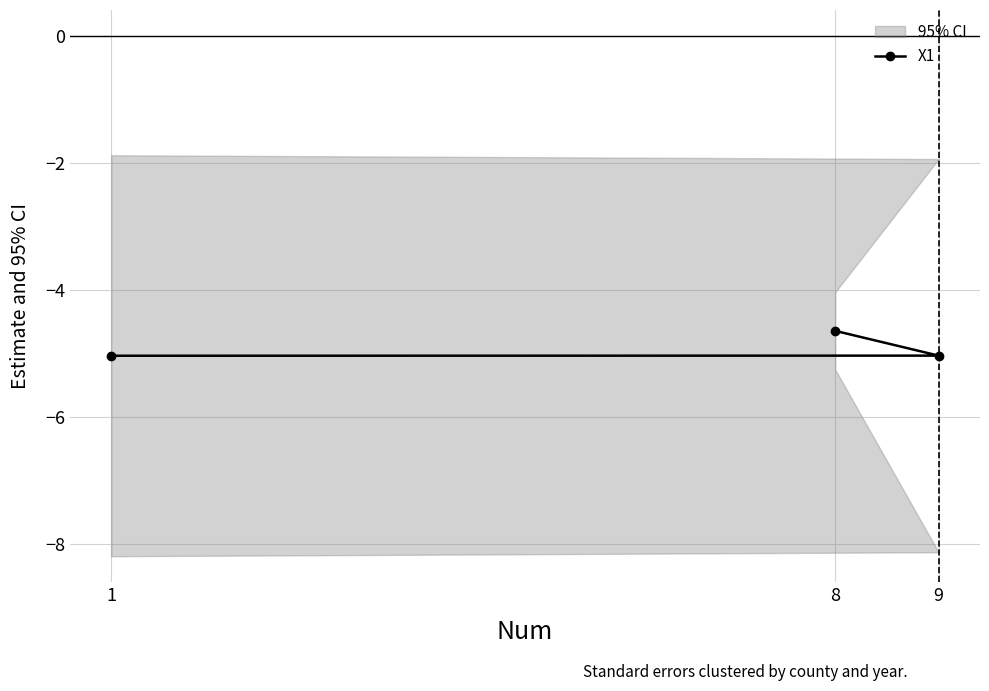

What is the smallest value displayed?

-5.0